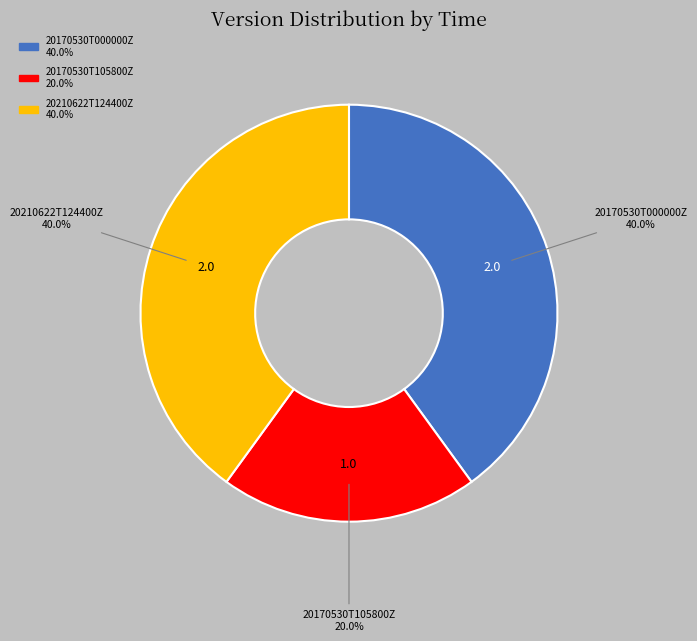

Is it true that 20210622T124400Z is 40% of the pie?

True